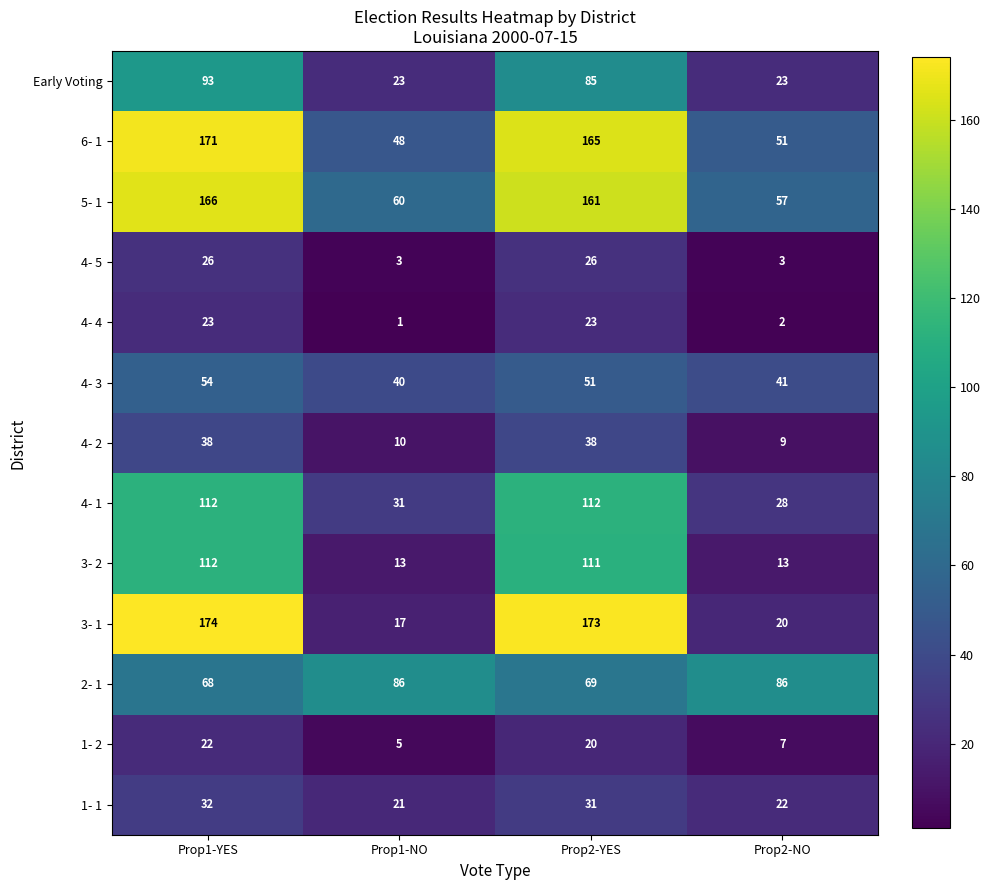

What is the average value of the 2- 1 series?

77